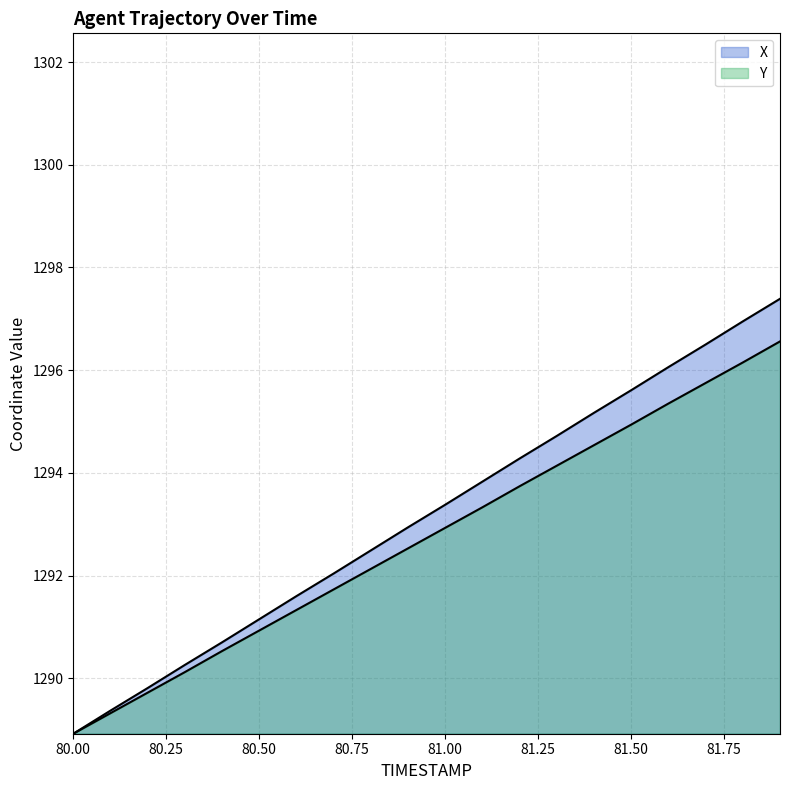

What is the difference between the Y values at 81.2 and 80.6?

2.4